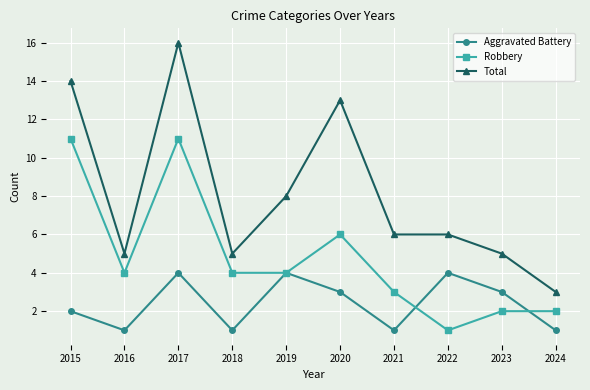

The value of Total at 2023 is 5. True or false?

True